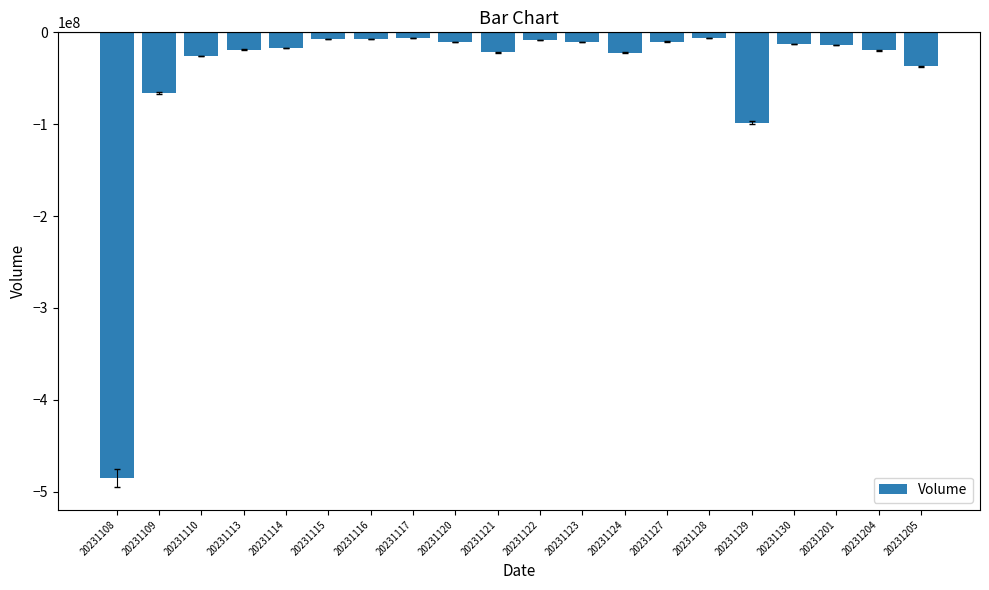

Is it true that the value at 20231205 is -37024400?

True